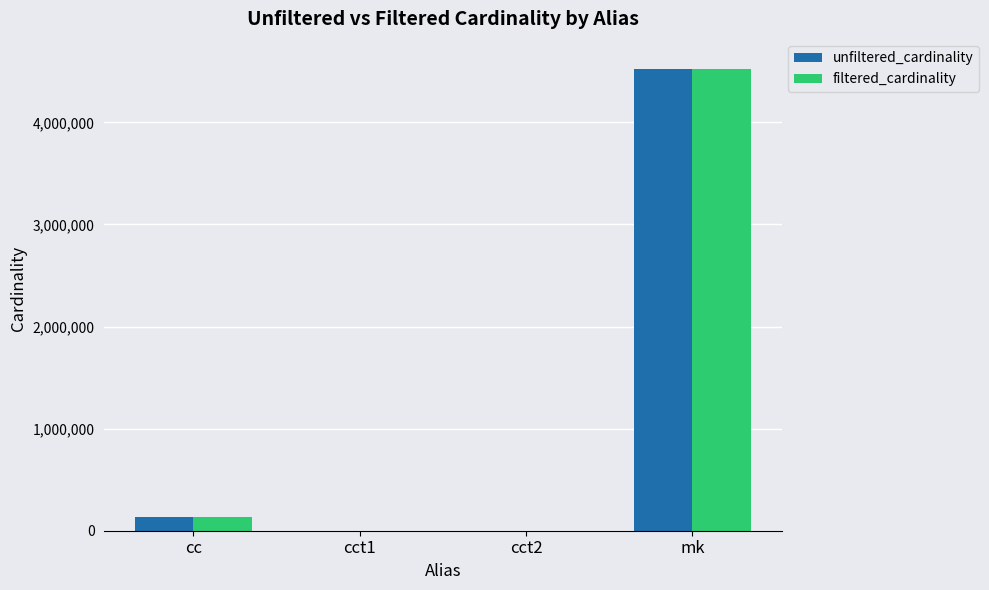

What is the maximum value shown in the chart?

4523930